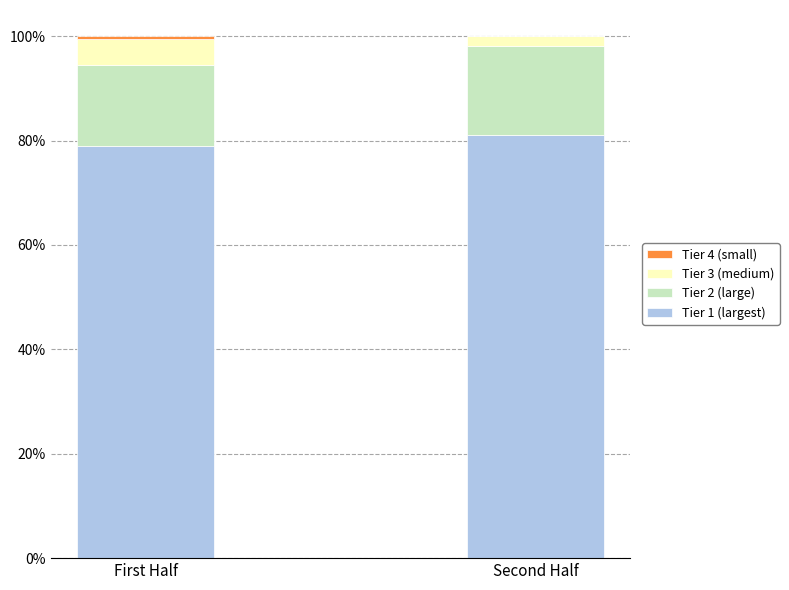

The Tier 1 (largest) series shows 81.0 at Second Half. True or false?

True